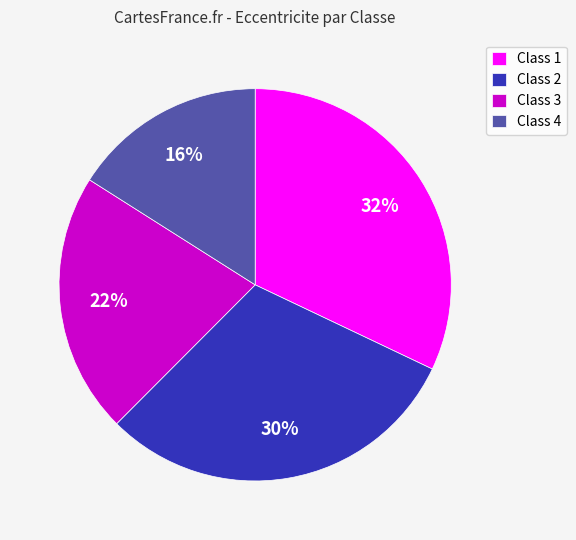

To the nearest percent, what is the combined percentage of Class 1 and Class 2?

62%